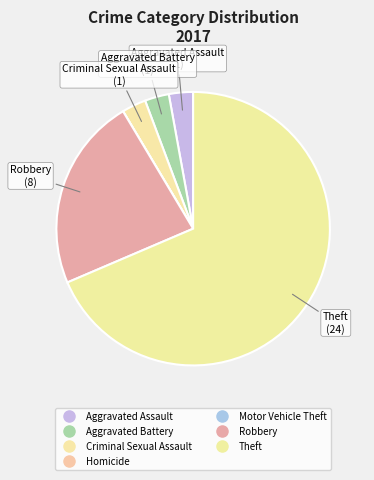

Approximately how many times larger is the value at Theft compared to Robbery?

3.0